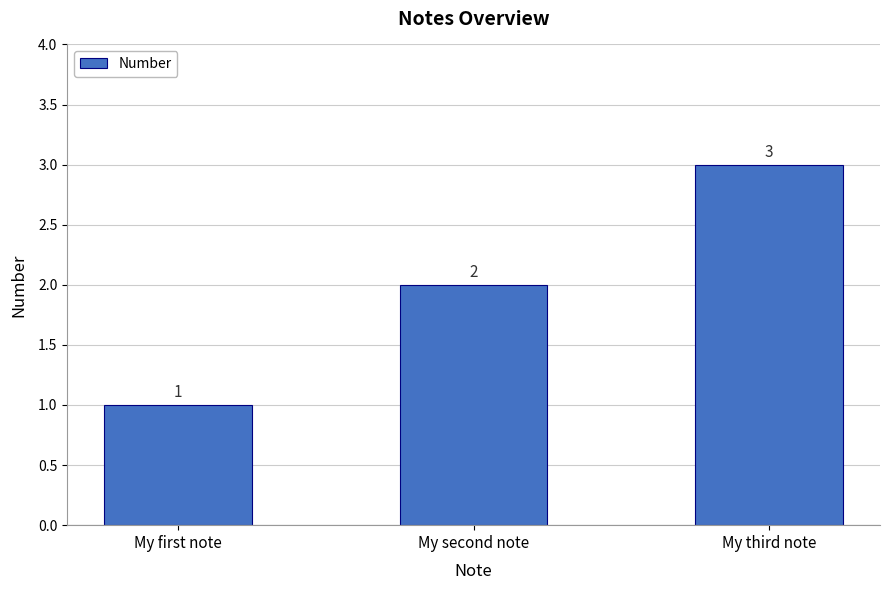

How many values are below 2?

1